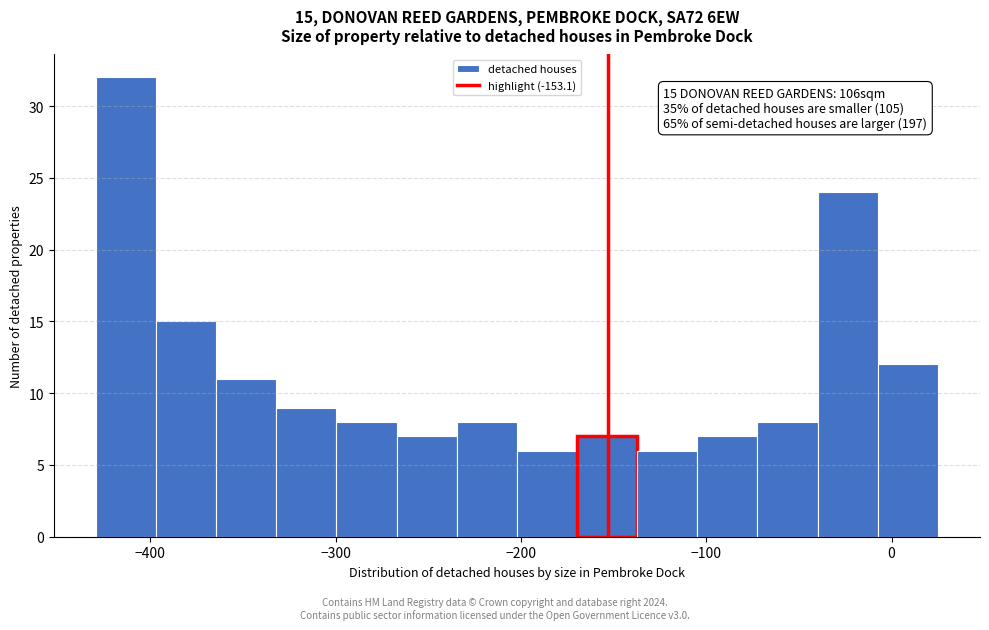

Read against the x-axis, roughly where is the centre of the tallest bar?

-410